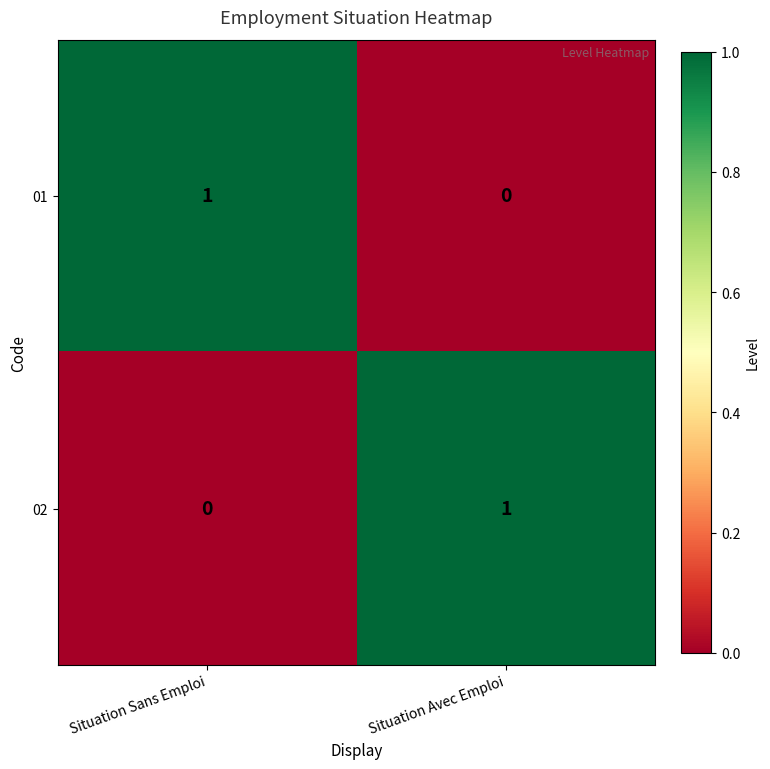

How many data points in 02 are less than 1?

1